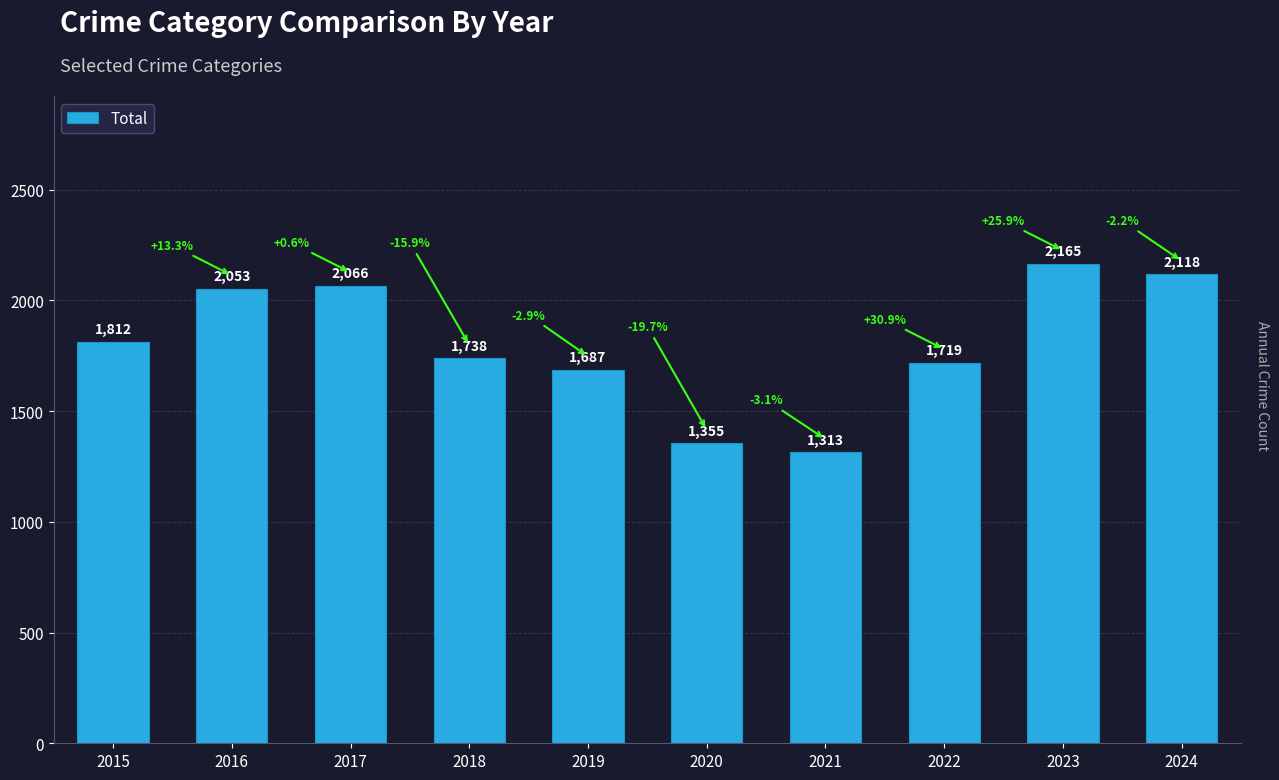

How many values are below 1812?

5